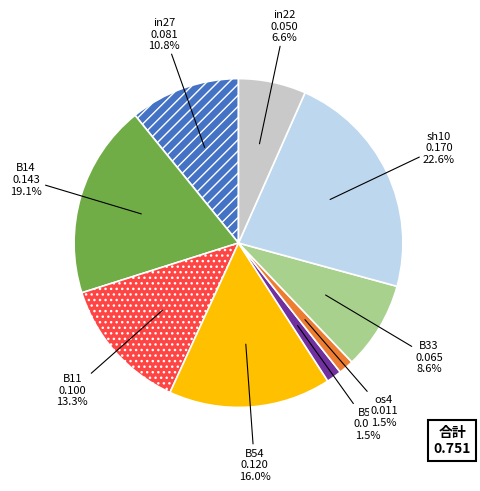

How many segments does this pie chart have?

9